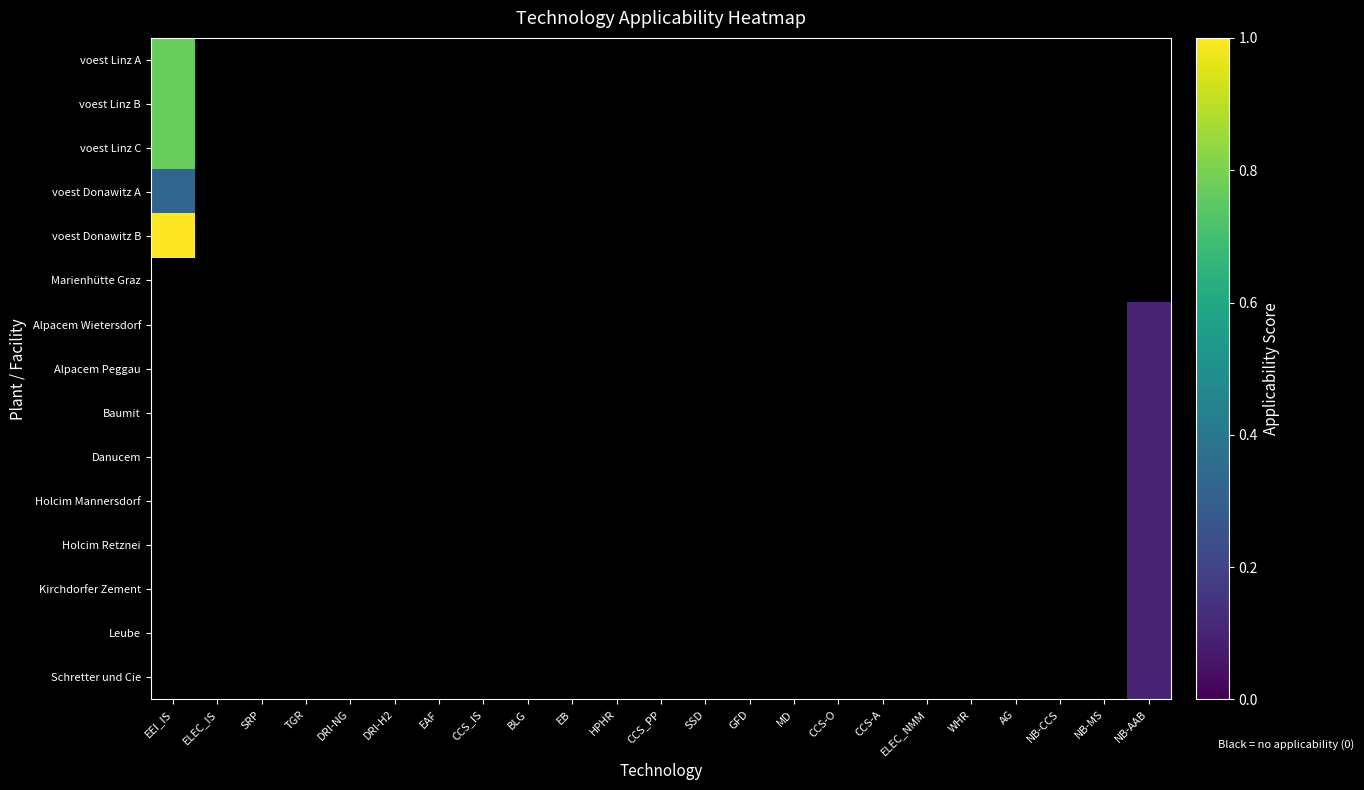

At how many categories does at least one series exceed 0?

2